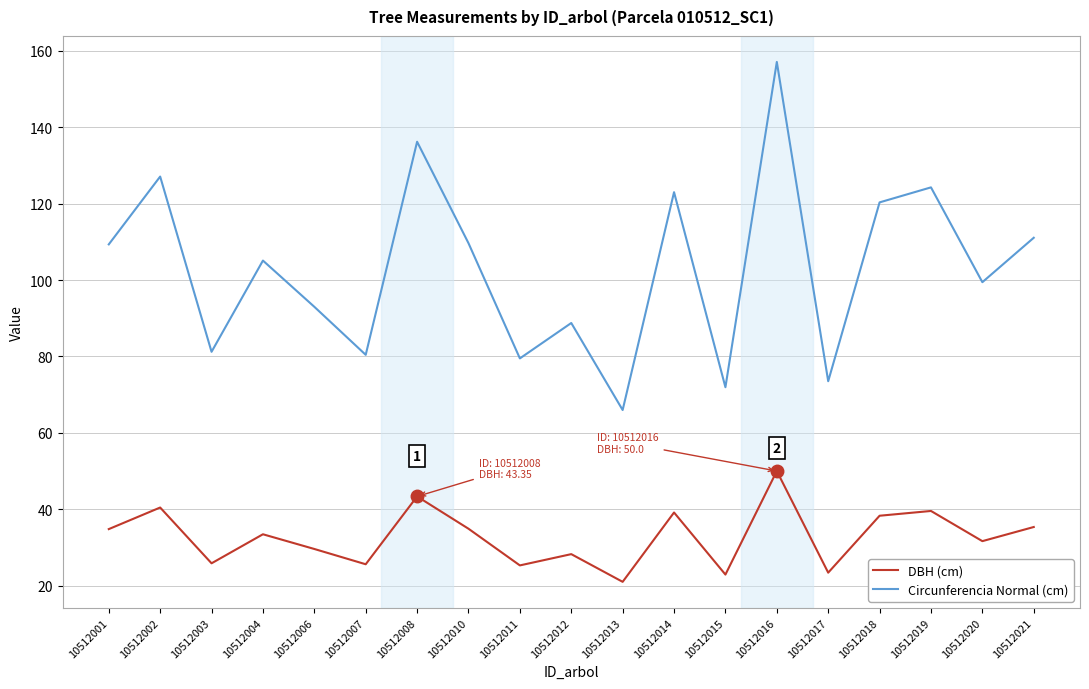

What is the average value of the DBH (cm) series?

32.8